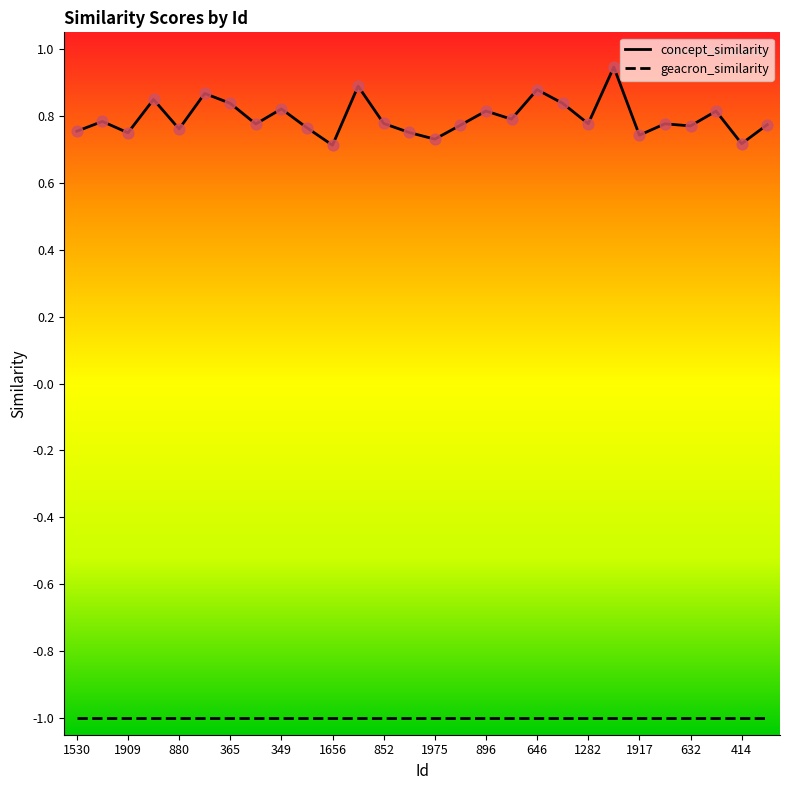

Which series has the widest spread of values?

concept_similarity